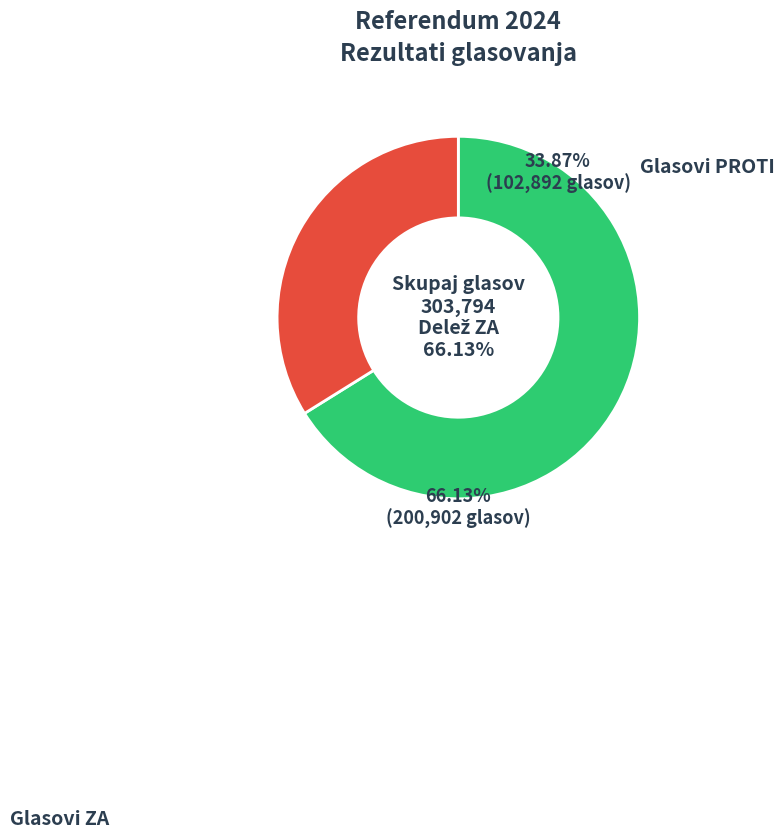

Is there any slice that represents more than half of the pie?

Yes